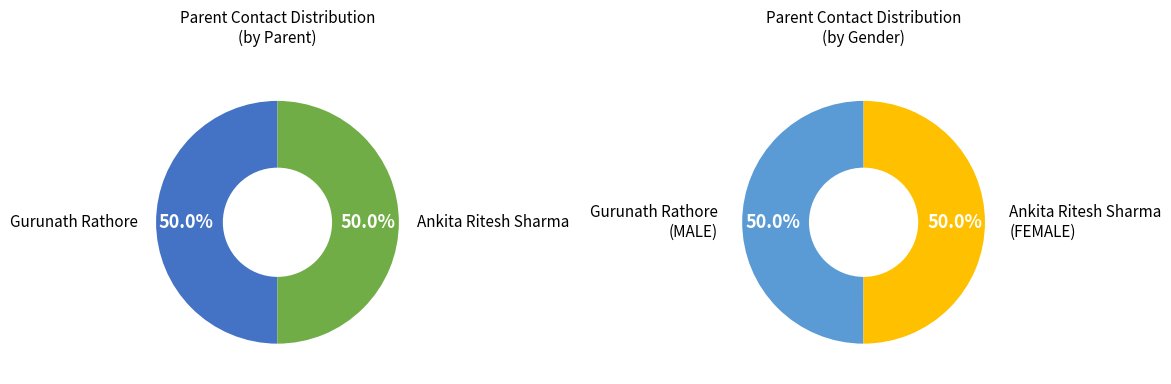

Between Ankita Ritesh Sharma and Gurunath Rathore, which is larger?

Ankita Ritesh Sharma